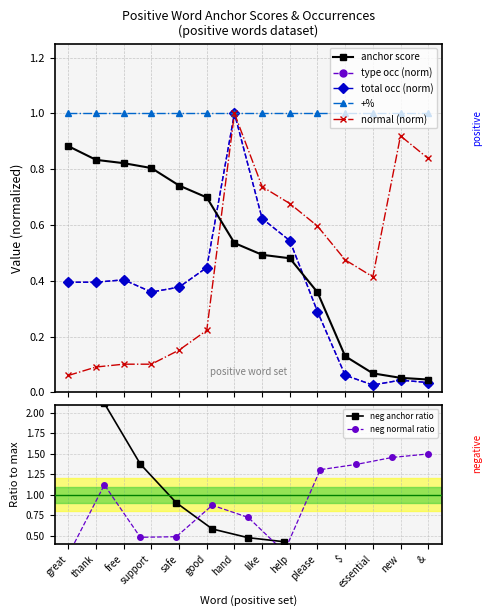

True or false: type occurences and normal intersect in this chart.

False